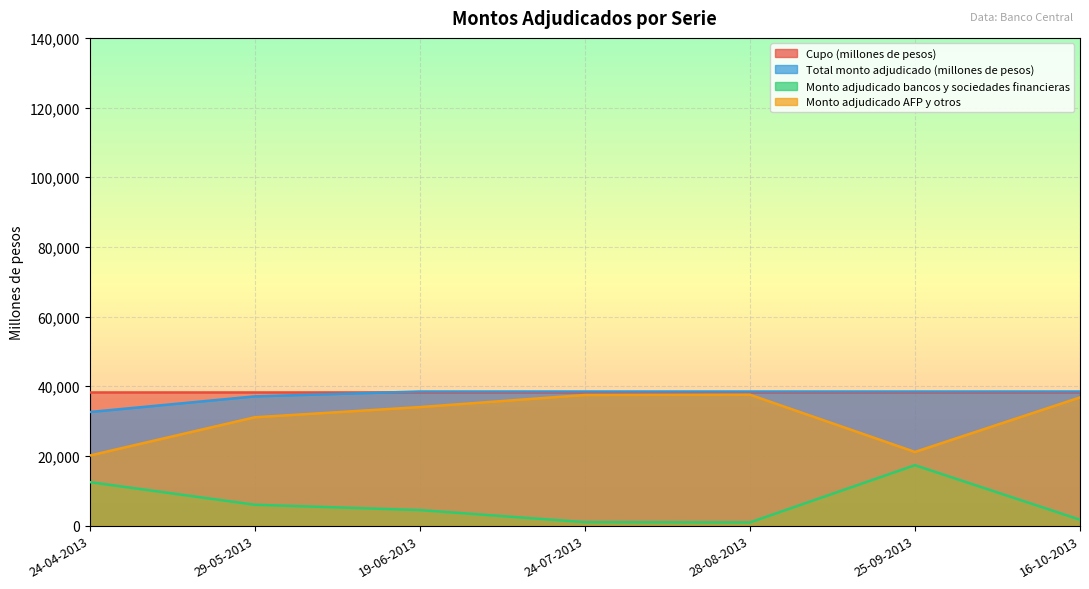

The value of Total monto adjudicado (millones de pesos) at 19-06-2013 is 8420. True or false?

False